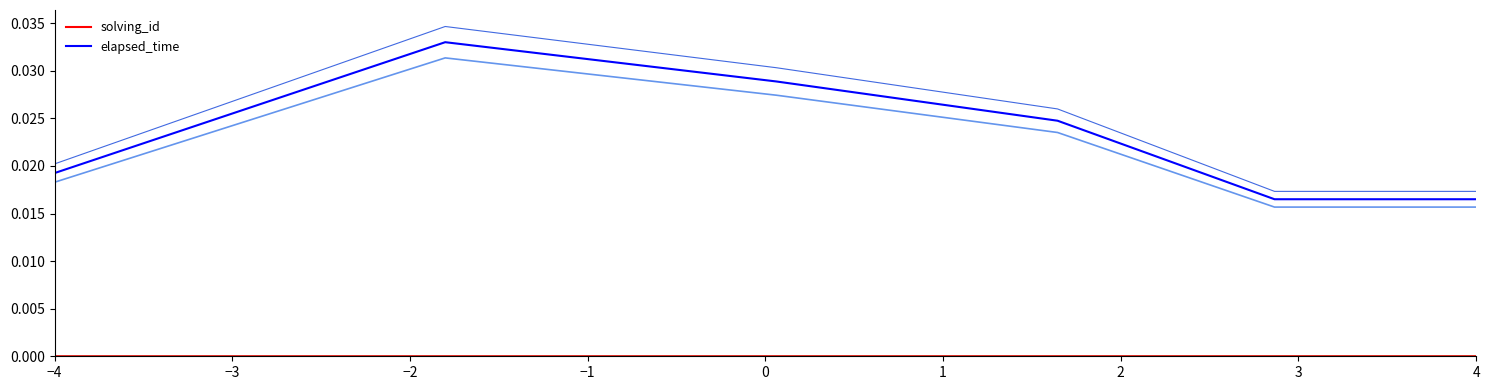

Rank the series by their maximum value, from lowest to highest.

solving_id, elapsed_time